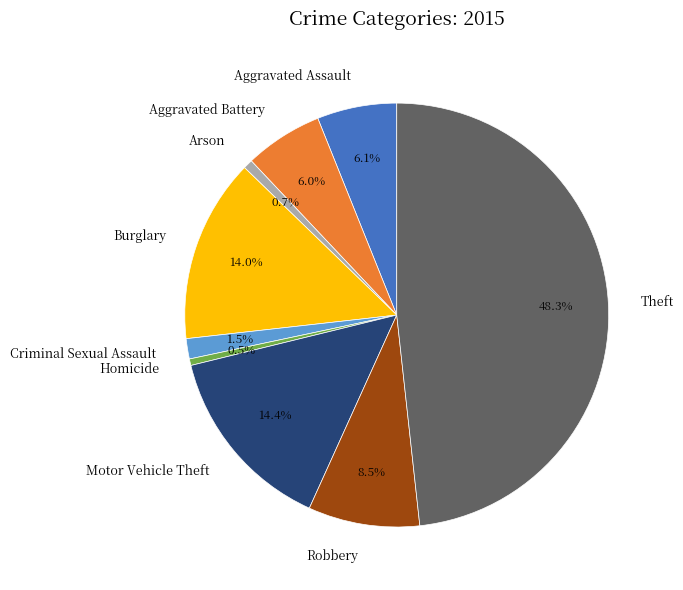

Approximately how many times larger is the value at Motor Vehicle Theft compared to Theft?

0.3